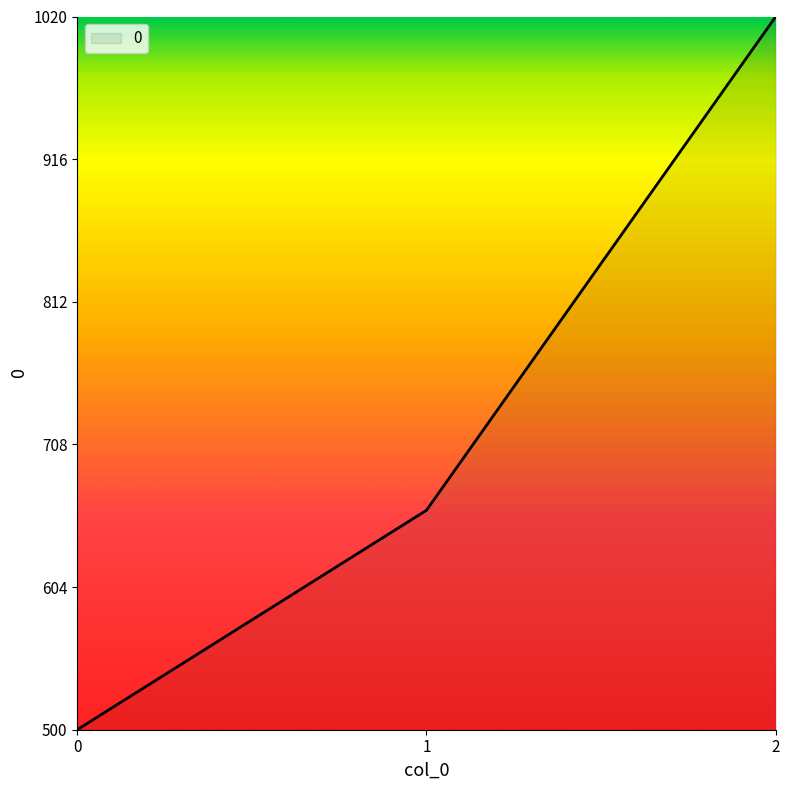

Read the value at 2.

1020